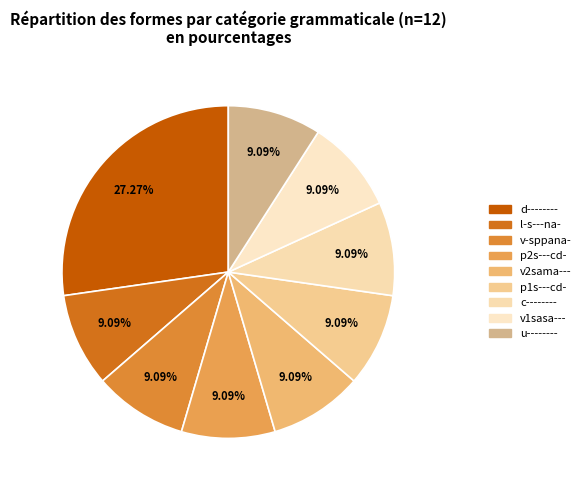

To the nearest percent, what portion does d-------- represent?

27%